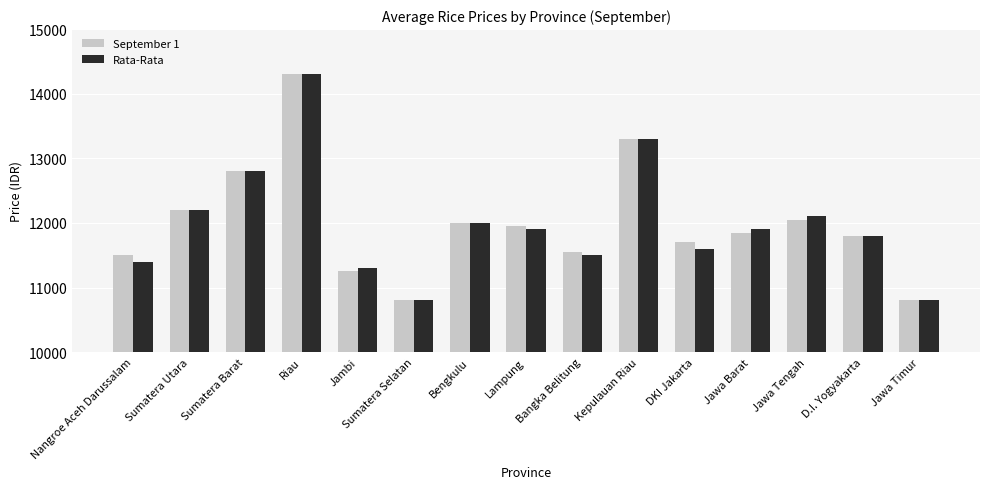

Where is September 1 nearest to the value 12550?

Sumatera Barat